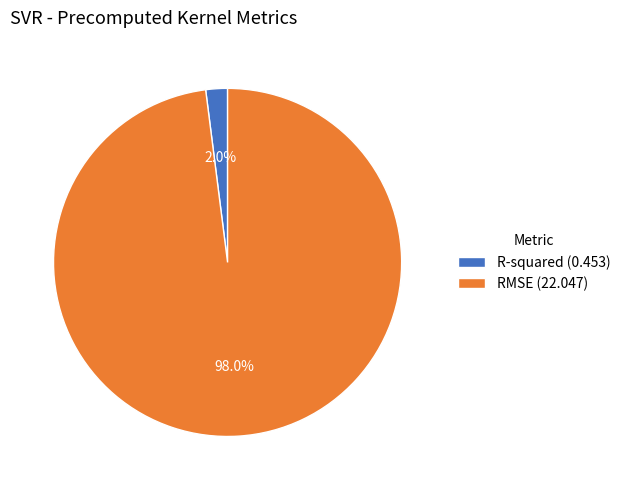

Is there any slice that represents more than half of the pie?

Yes